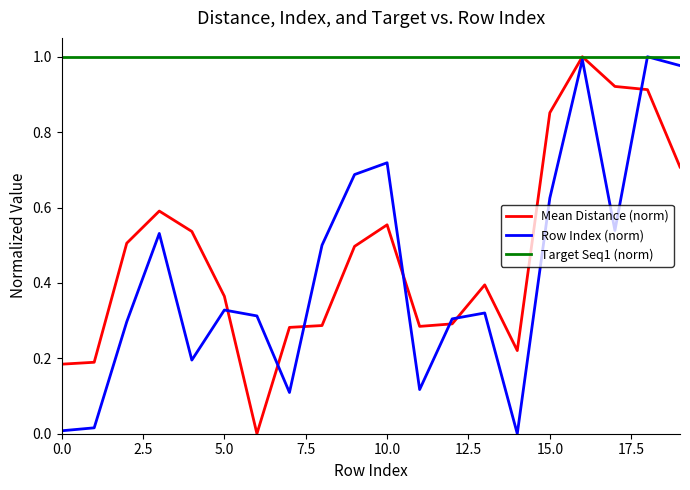

Which series has the largest total across all categories?

Target Seq1 (norm)